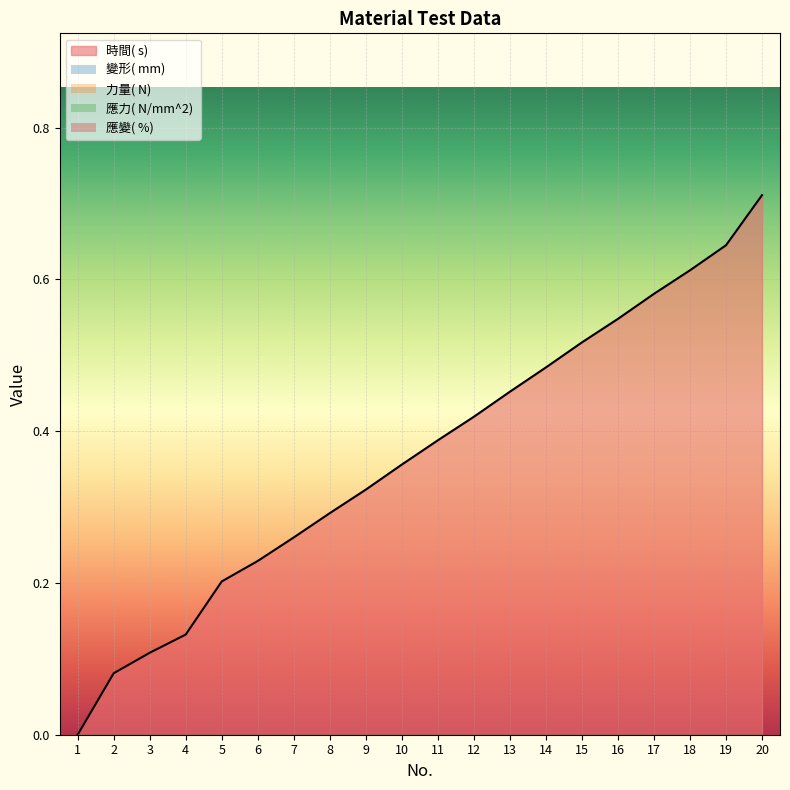

List the series in order of their peak value, lowest first.

變形( mm) , 力量( N) , 應力( N/mm^2) , 應變( %) , 時間( s) 